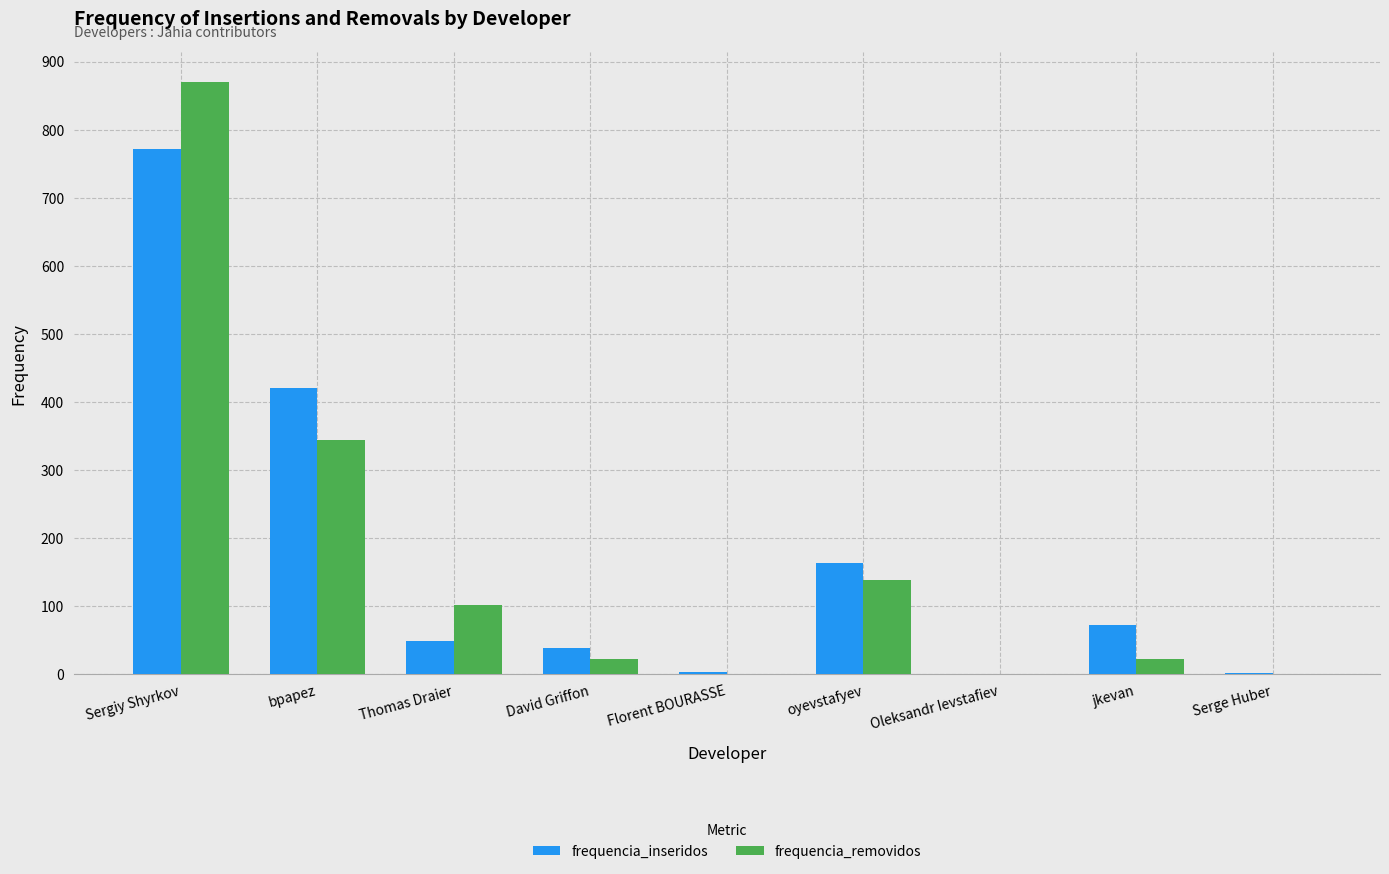

The frequencia_inseridos series shows 163 at oyevstafyev. True or false?

True